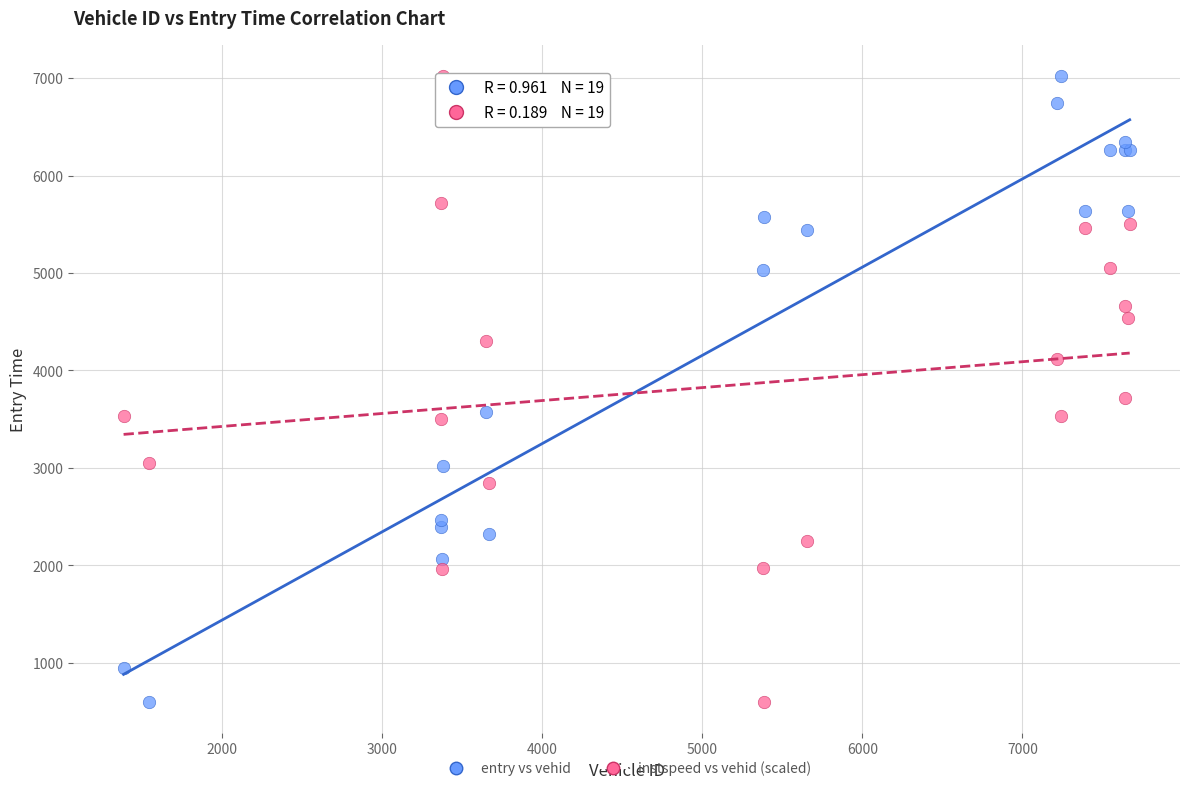

What are all the series names shown in the legend?

entry vs vehid, instspeed vs vehid (scaled)